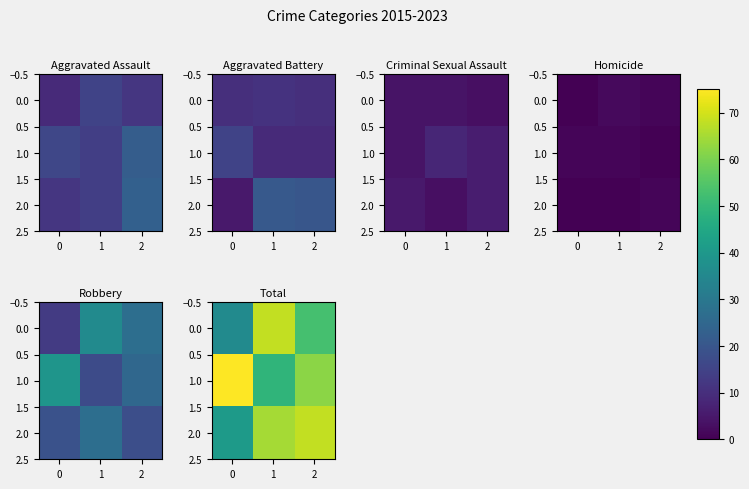

Where is 0.0 nearest to the value 52?

2